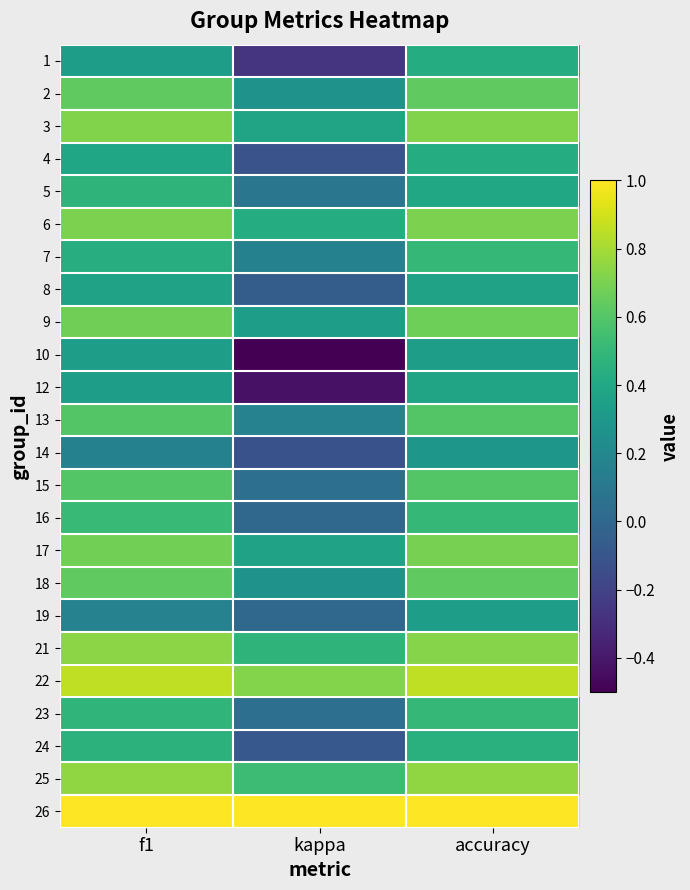

At f1, list the series in order from smallest to largest.

14, 19, 10, 12, 1, 8, 4, 7, 24, 5, 23, 16, 13, 15, 2, 18, 9, 17, 6, 3, 21, 25, 22, 26